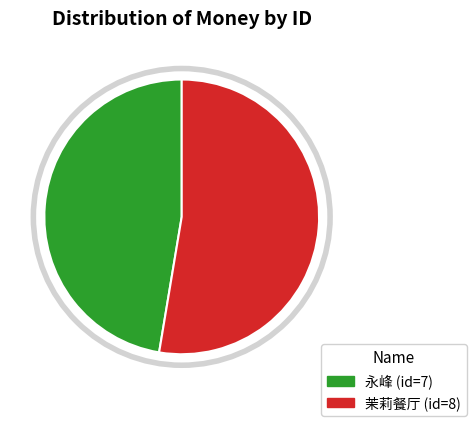

How many segments does this pie chart have?

2